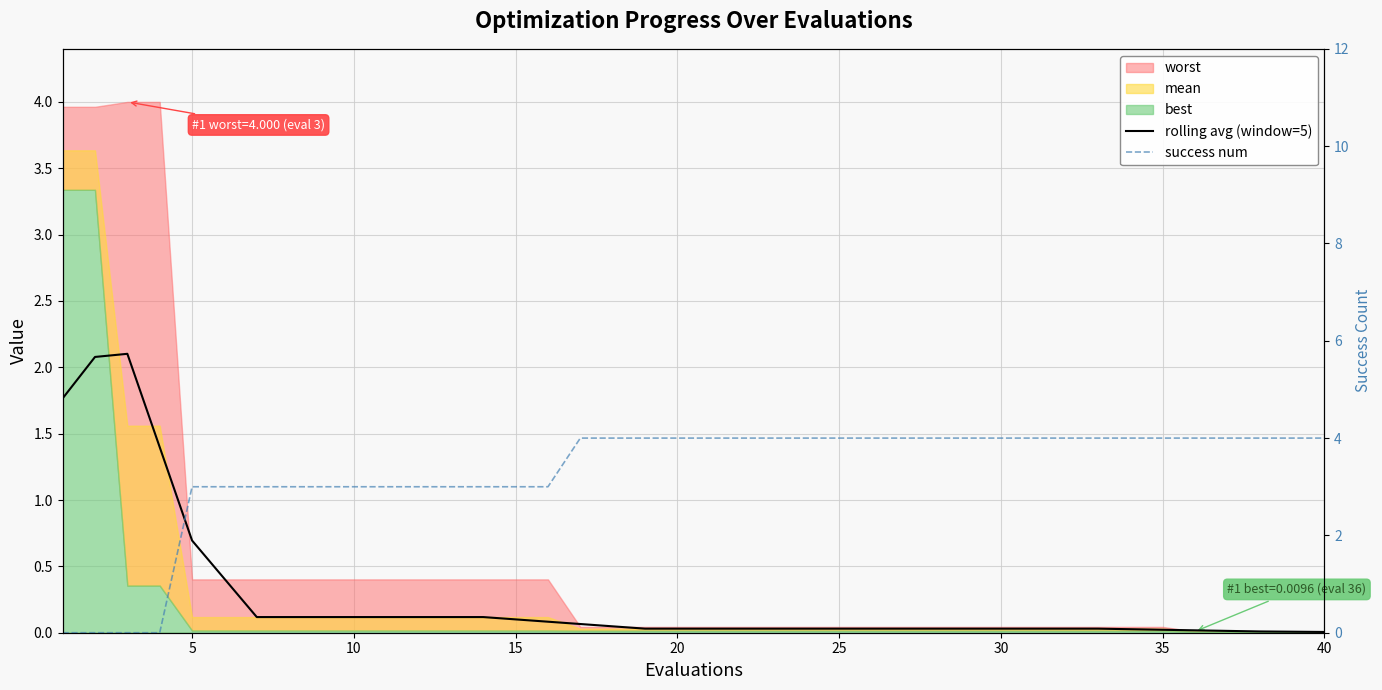

How many lines are shown in the chart?

2